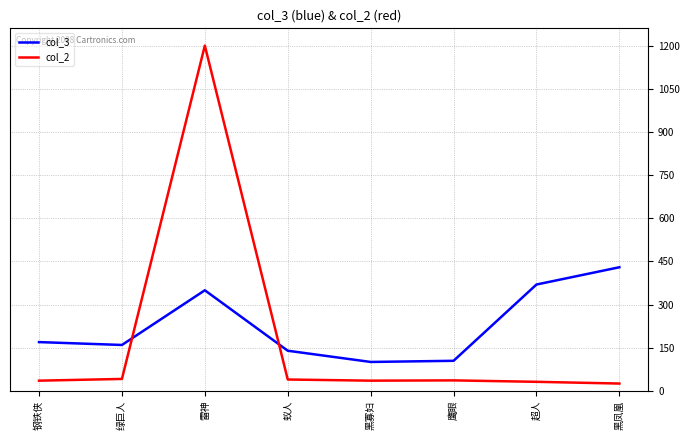

What is the minimum value for col_2?

26